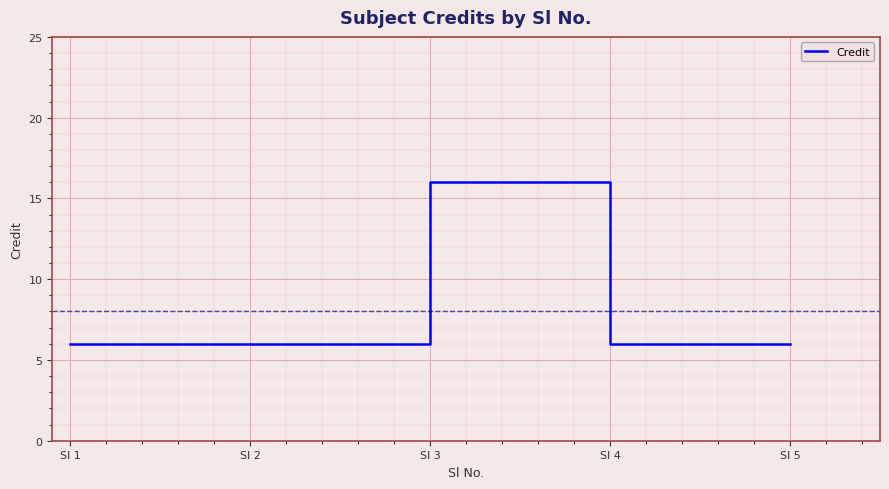

The chart shows a value of 9 at Sl 1. True or false?

False